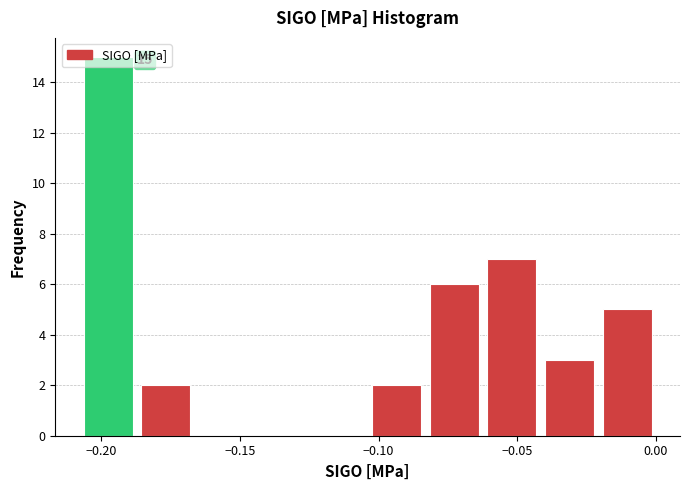

Which range on the x-axis has the tallest bar?

-0.210 to -0.185